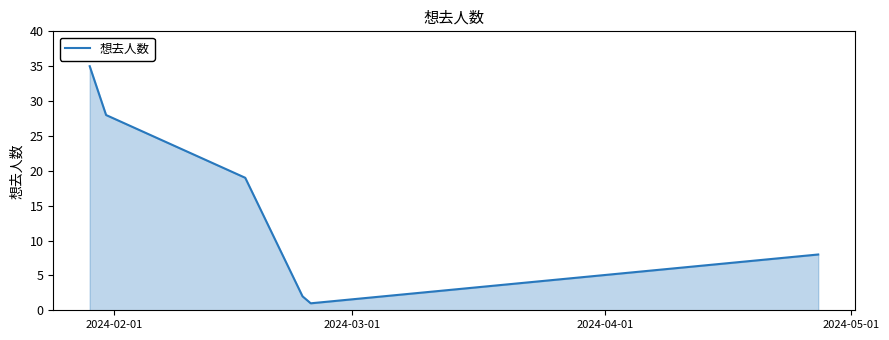

What is the maximum value shown in the chart?

35